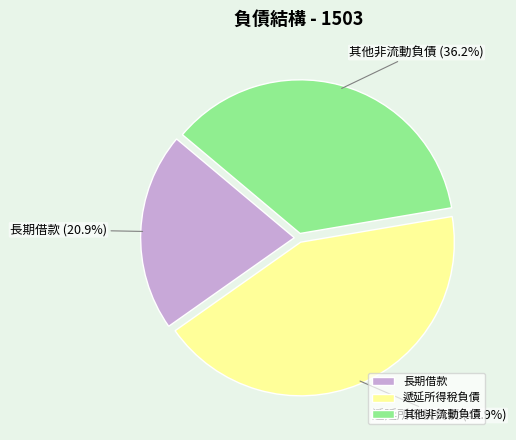

To the nearest percent, what is the combined percentage of 遞延所得稅負債 and 其他非流動負債?

79%